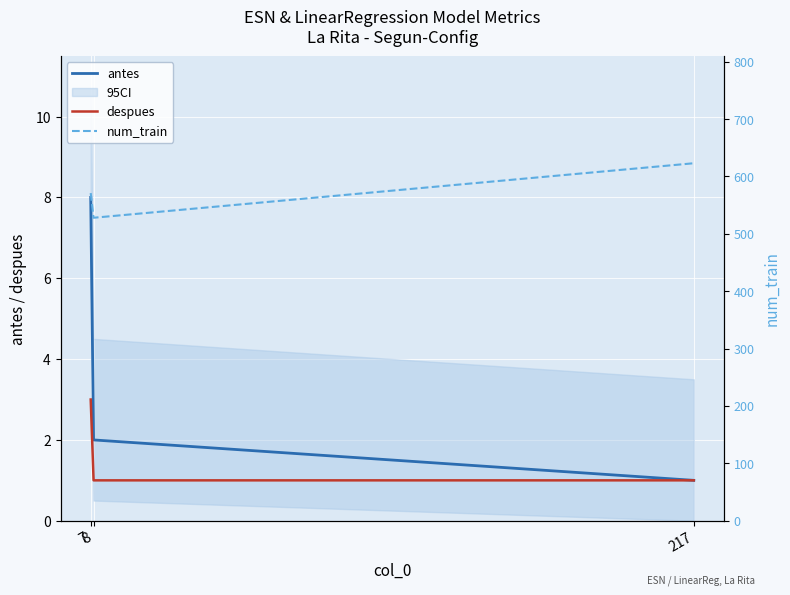

What is the total value across all series at 217?

625